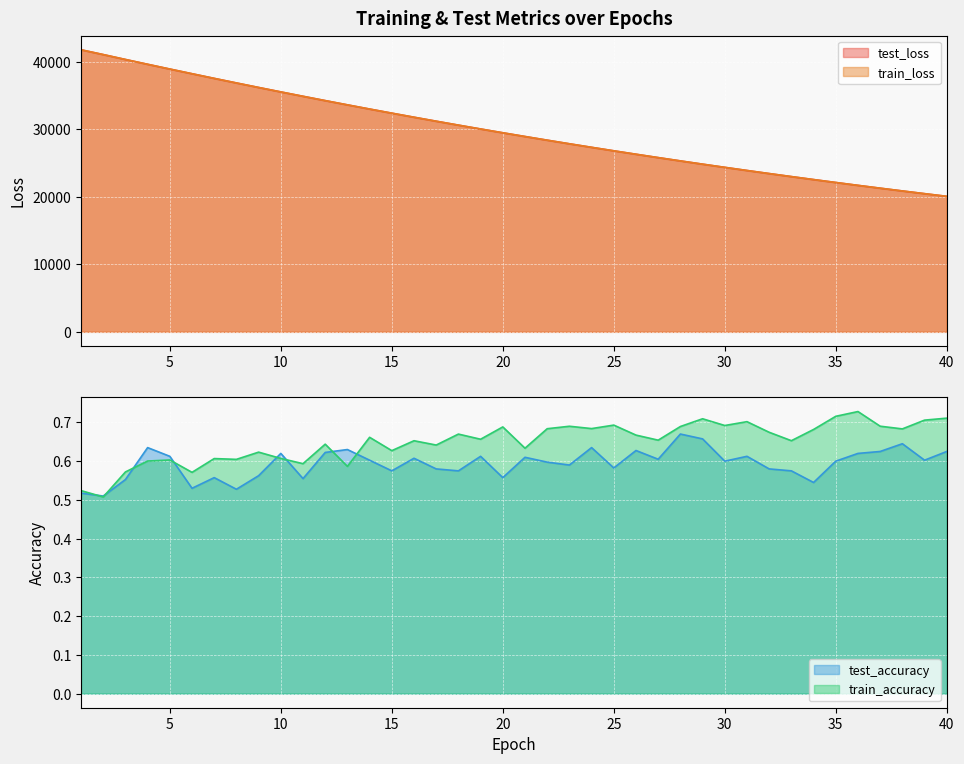

True or false: train_loss has a value of 40336.4 at 3.

True